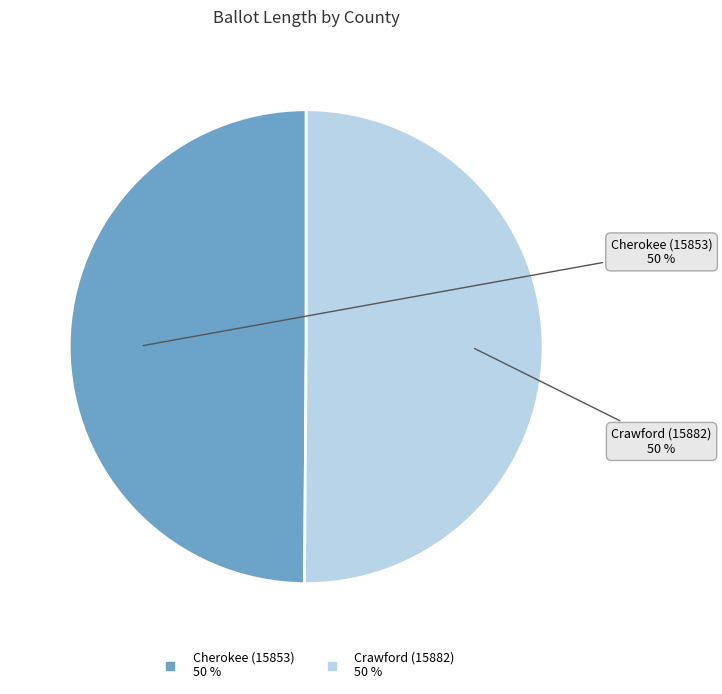

To the nearest percent, what portion does Cherokee (15853) represent?

50%